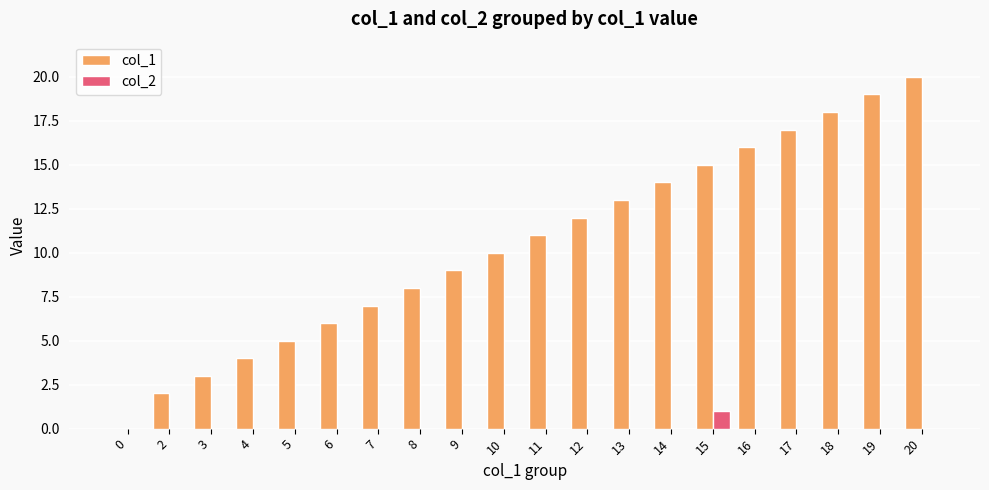

Count the number of data series in this chart.

2